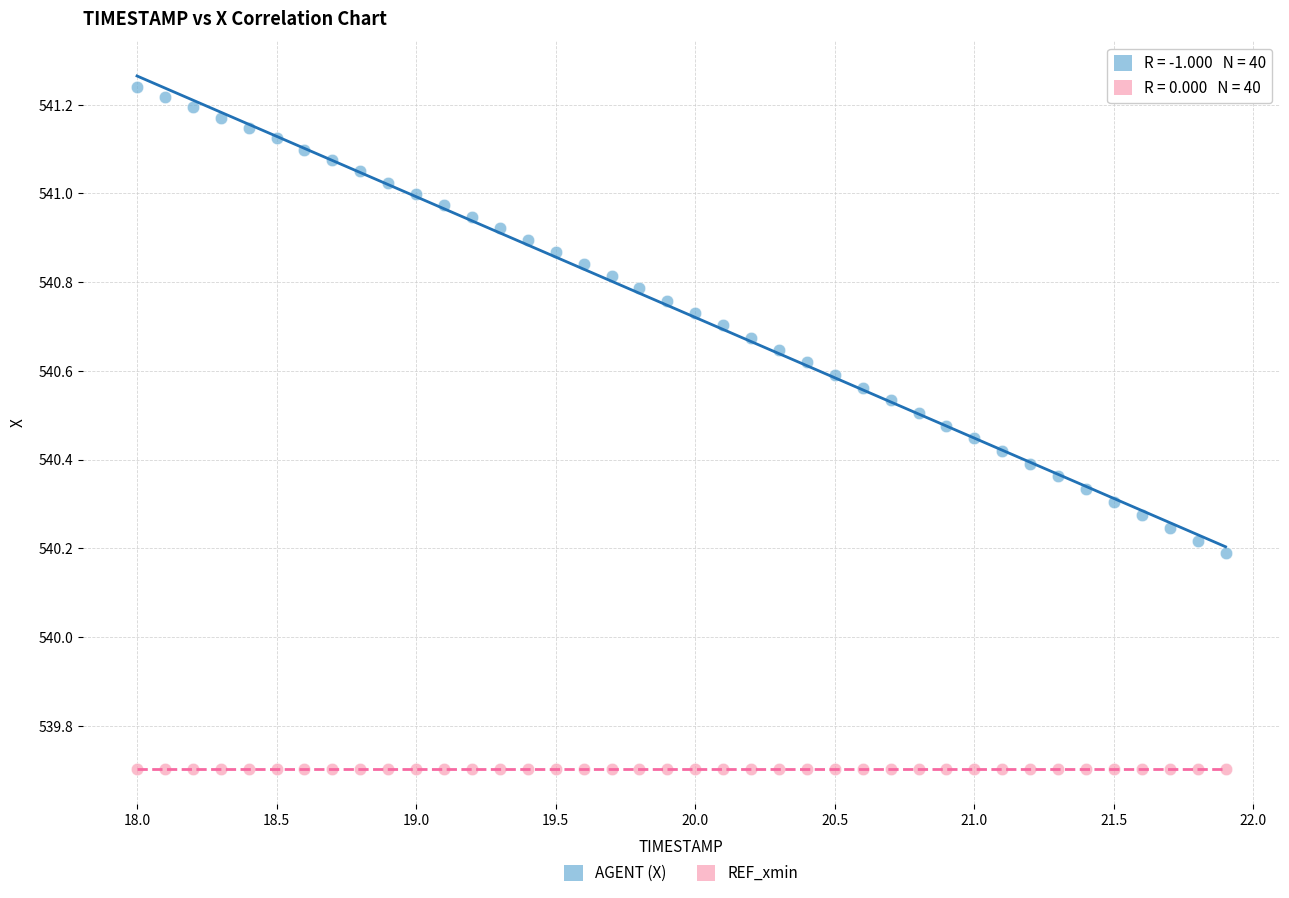

Which series contains the highest Y value?

AGENT (X)